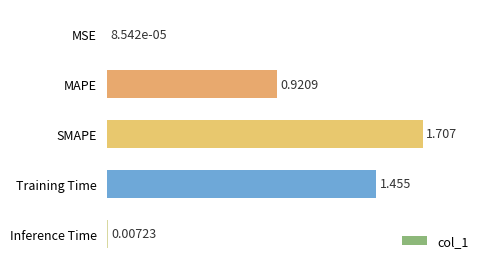

At which label is the value closest to 0?

MSE